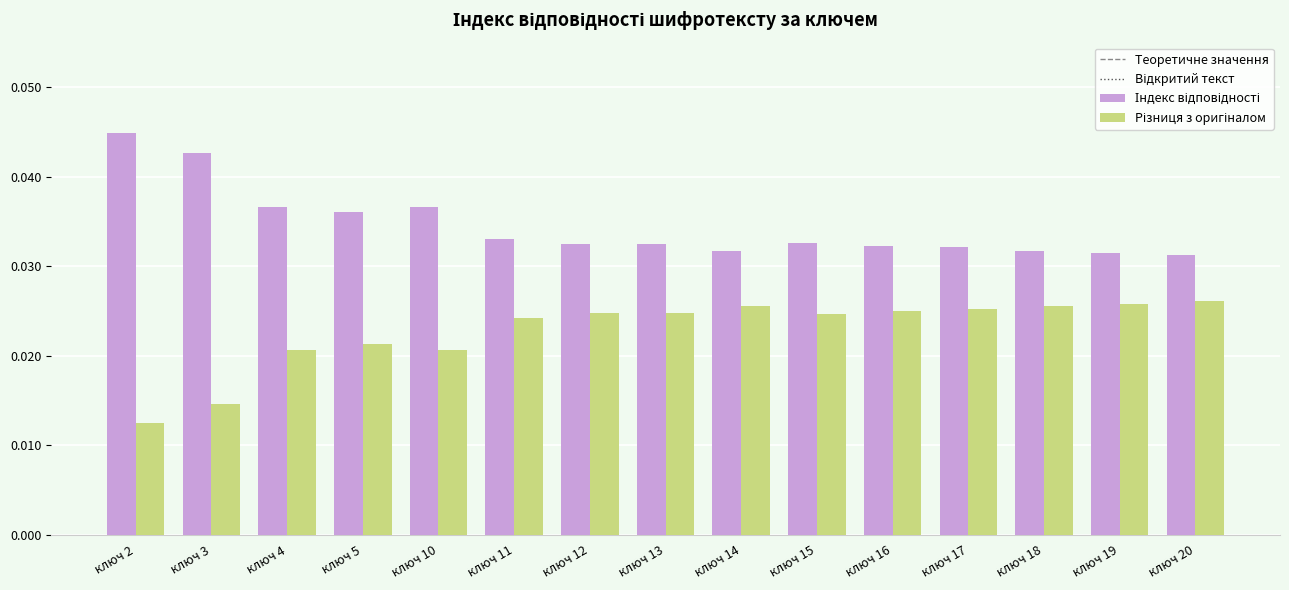

At how many categories does at least one series exceed 0?

15